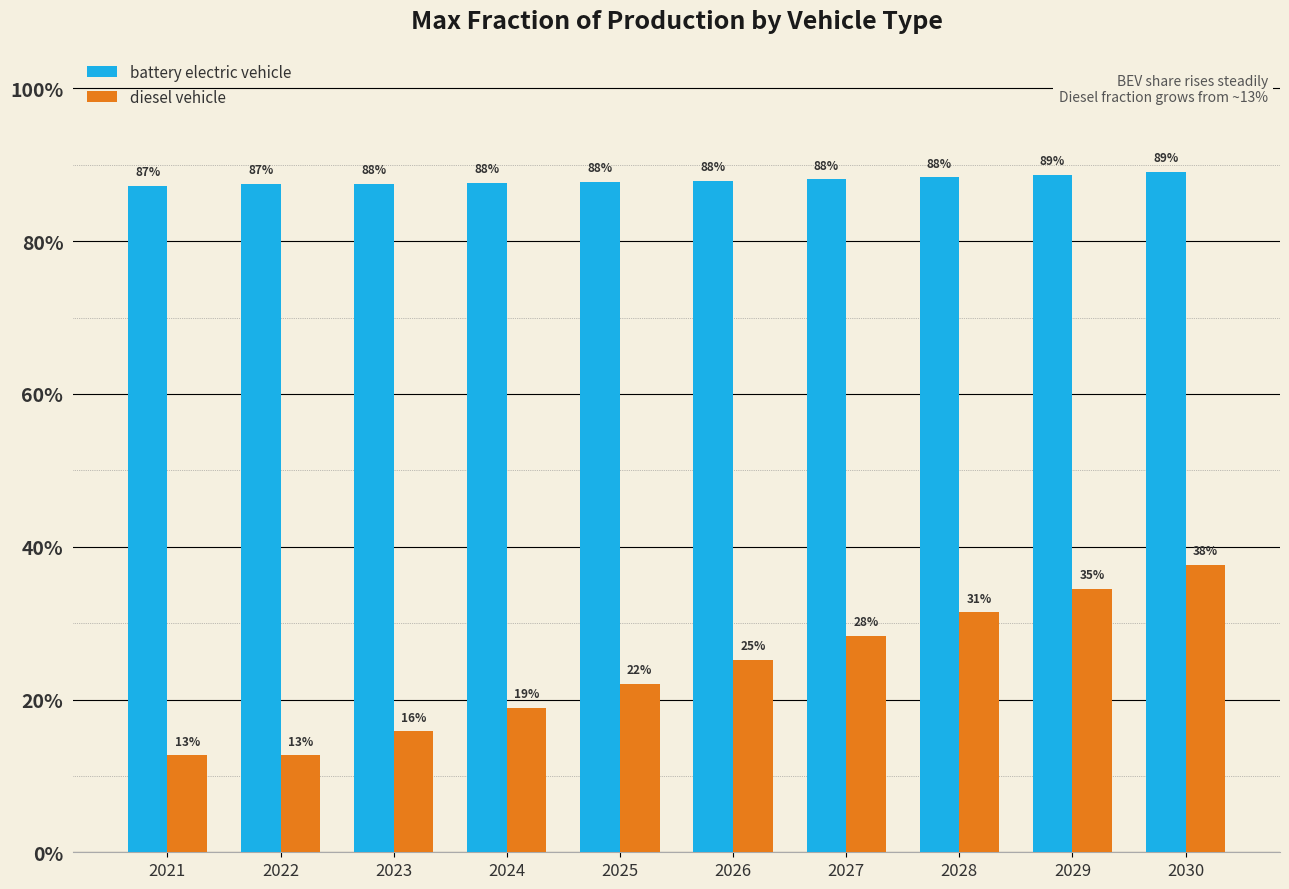

What are all the series names shown in the legend?

battery electric vehicle, diesel vehicle